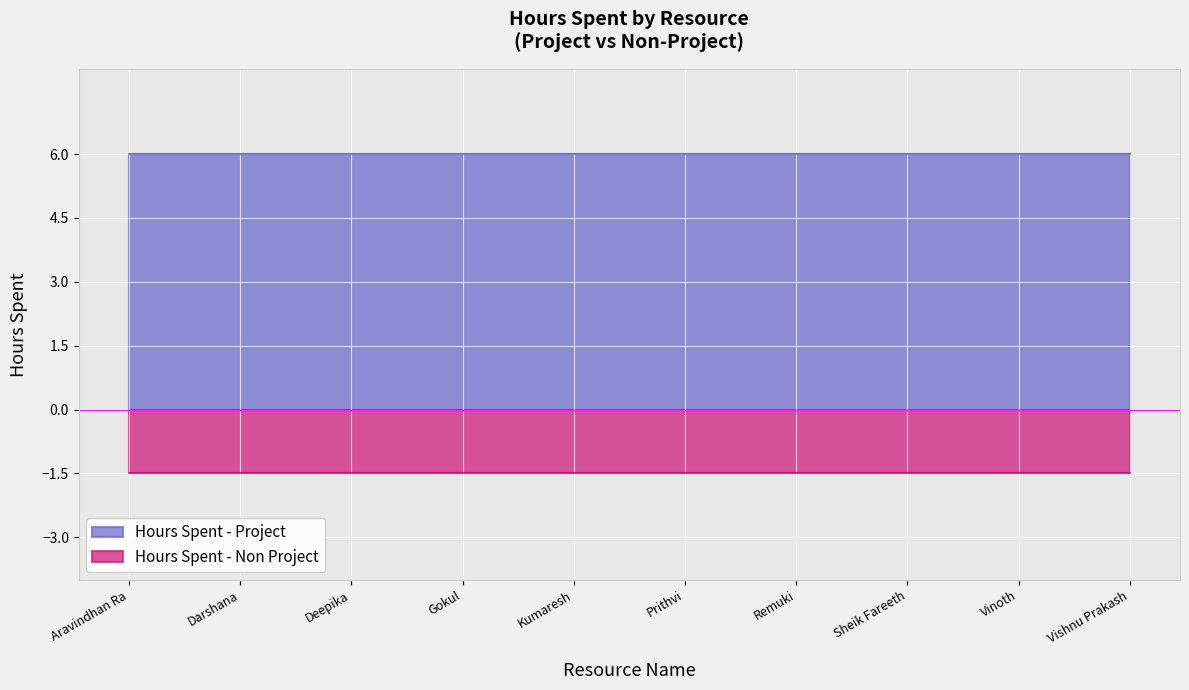

What is the label of the 2nd point from the left?

Darshana